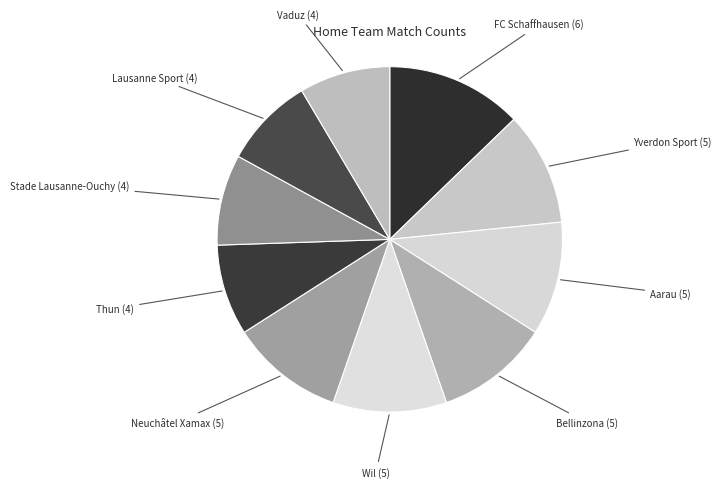

To the nearest percent, what is the average slice percentage?

10%